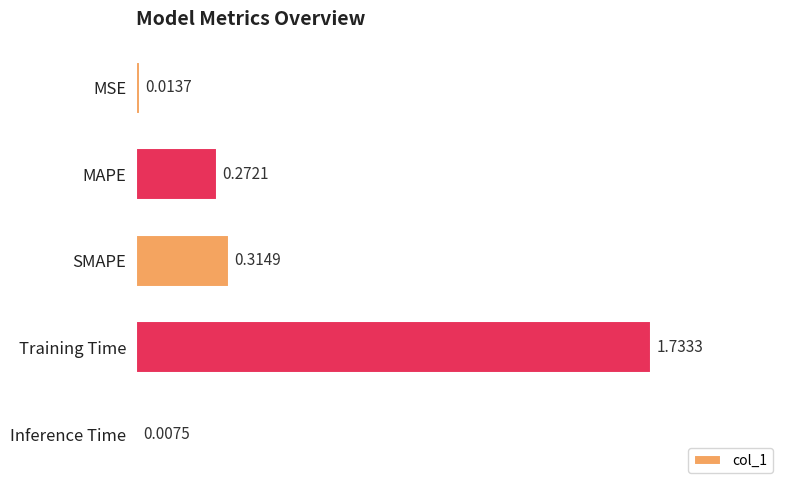

What is the average value?

0.5